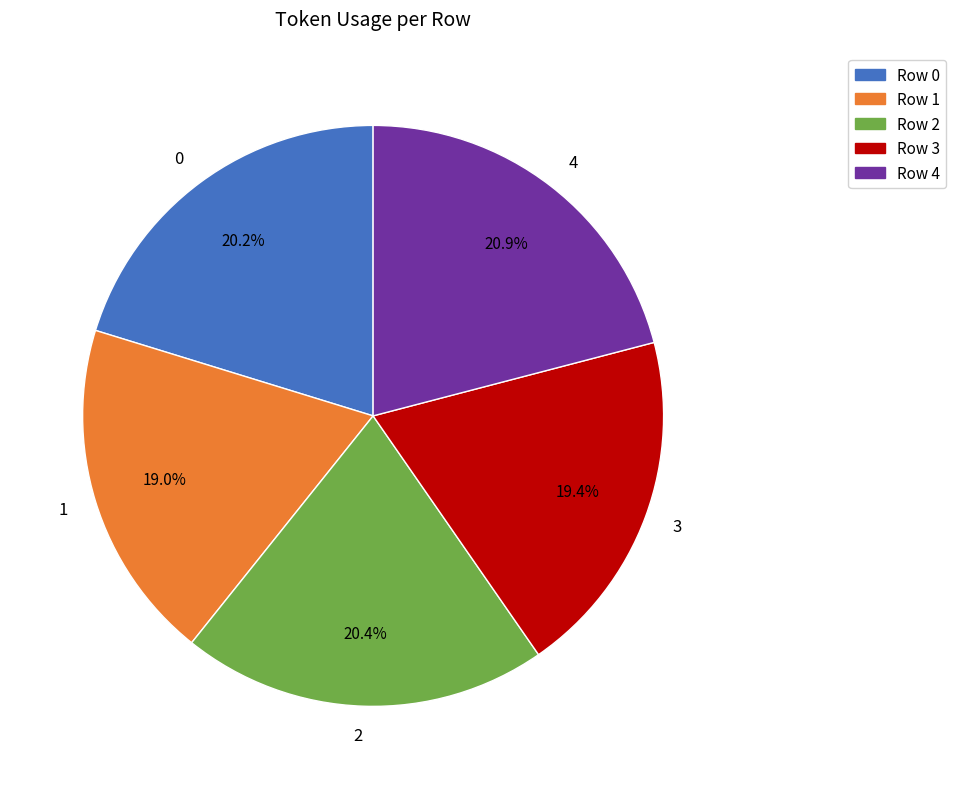

What percentage is the 0 slice, to the nearest percent?

20%